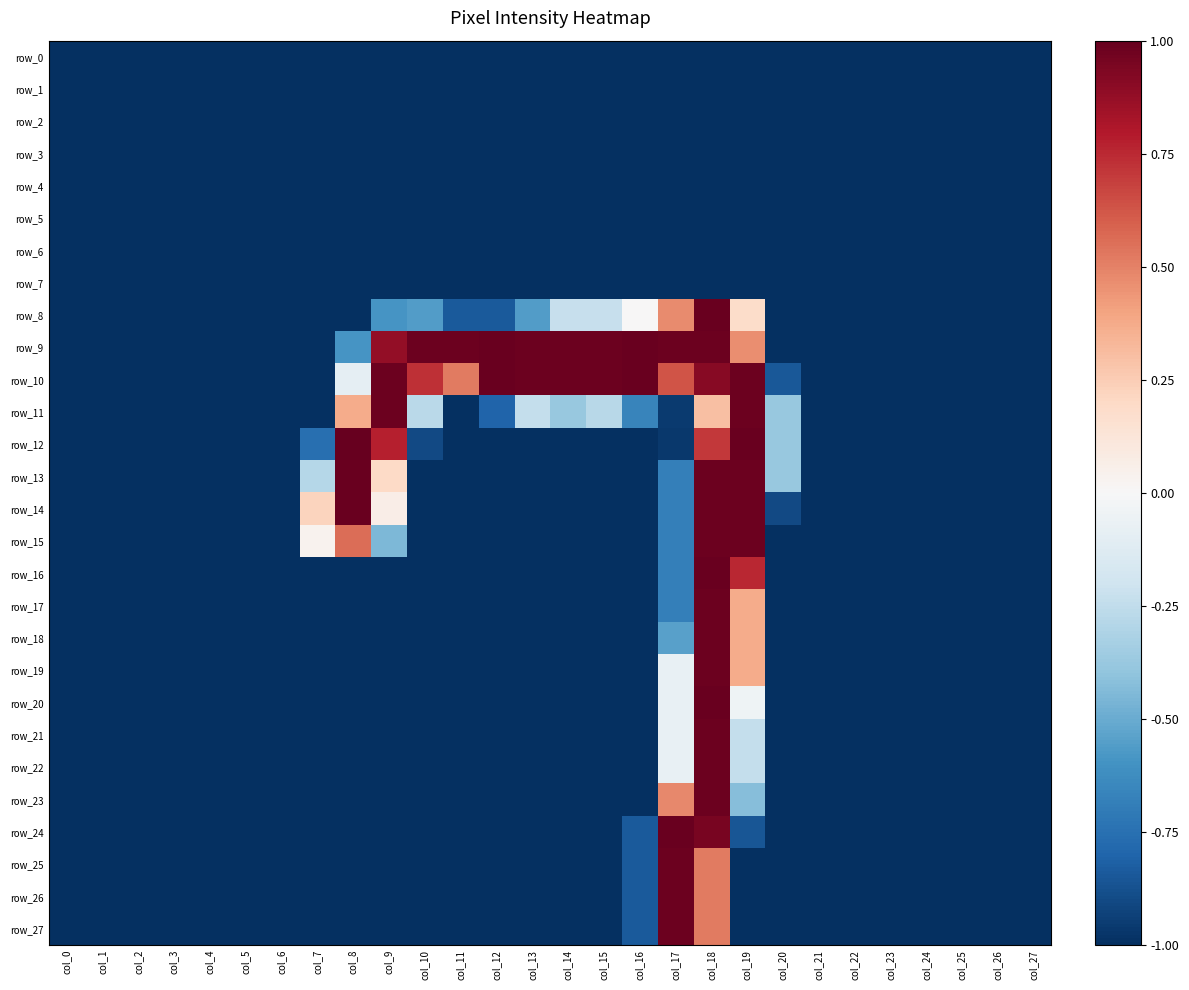

Reading right to left, transcribe all the data shown in this chart.

row_0: col_27=-1.0	col_26=-1.0	col_25=-1.0	col_24=-1.0	col_23=-1.0	col_22=-1.0	col_21=-1.0	col_20=-1.0	col_19=-1.0	col_18=-1.0	col_17=-1.0	col_16=-1.0	col_15=-1.0	col_14=-1.0	col_13=-1.0	col_12=-1.0	col_11=-1.0	col_10=-1.0	col_9=-1.0	col_8=-1.0	col_7=-1.0	col_6=-1.0	col_5=-1.0	col_4=-1.0	col_3=-1.0	col_2=-1.0	col_1=-1.0	col_0=-1.0
row_1: col_27=-1.0	col_26=-1.0	col_25=-1.0	col_24=-1.0	col_23=-1.0	col_22=-1.0	col_21=-1.0	col_20=-1.0	col_19=-1.0	col_18=-1.0	col_17=-1.0	col_16=-1.0	col_15=-1.0	col_14=-1.0	col_13=-1.0	col_12=-1.0	col_11=-1.0	col_10=-1.0	col_9=-1.0	col_8=-1.0	col_7=-1.0	col_6=-1.0	col_5=-1.0	col_4=-1.0	col_3=-1.0	col_2=-1.0	col_1=-1.0	col_0=-1.0
row_2: col_27=-1.0	col_26=-1.0	col_25=-1.0	col_24=-1.0	col_23=-1.0	col_22=-1.0	col_21=-1.0	col_20=-1.0	col_19=-1.0	col_18=-1.0	col_17=-1.0	col_16=-1.0	col_15=-1.0	col_14=-1.0	col_13=-1.0	col_12=-1.0	col_11=-1.0	col_10=-1.0	col_9=-1.0	col_8=-1.0	col_7=-1.0	col_6=-1.0	col_5=-1.0	col_4=-1.0	col_3=-1.0	col_2=-1.0	col_1=-1.0	col_0=-1.0
row_3: col_27=-1.0	col_26=-1.0	col_25=-1.0	col_24=-1.0	col_23=-1.0	col_22=-1.0	col_21=-1.0	col_20=-1.0	col_19=-1.0	col_18=-1.0	col_17=-1.0	col_16=-1.0	col_15=-1.0	col_14=-1.0	col_13=-1.0	col_12=-1.0	col_11=-1.0	col_10=-1.0	col_9=-1.0	col_8=-1.0	col_7=-1.0	col_6=-1.0	col_5=-1.0	col_4=-1.0	col_3=-1.0	col_2=-1.0	col_1=-1.0	col_0=-1.0
row_4: col_27=-1.0	col_26=-1.0	col_25=-1.0	col_24=-1.0	col_23=-1.0	col_22=-1.0	col_21=-1.0	col_20=-1.0	col_19=-1.0	col_18=-1.0	col_17=-1.0	col_16=-1.0	col_15=-1.0	col_14=-1.0	col_13=-1.0	col_12=-1.0	col_11=-1.0	col_10=-1.0	col_9=-1.0	col_8=-1.0	col_7=-1.0	col_6=-1.0	col_5=-1.0	col_4=-1.0	col_3=-1.0	col_2=-1.0	col_1=-1.0	col_0=-1.0
row_5: col_27=-1.0	col_26=-1.0	col_25=-1.0	col_24=-1.0	col_23=-1.0	col_22=-1.0	col_21=-1.0	col_20=-1.0	col_19=-1.0	col_18=-1.0	col_17=-1.0	col_16=-1.0	col_15=-1.0	col_14=-1.0	col_13=-1.0	col_12=-1.0	col_11=-1.0	col_10=-1.0	col_9=-1.0	col_8=-1.0	col_7=-1.0	col_6=-1.0	col_5=-1.0	col_4=-1.0	col_3=-1.0	col_2=-1.0	col_1=-1.0	col_0=-1.0
row_6: col_27=-1.0	col_26=-1.0	col_25=-1.0	col_24=-1.0	col_23=-1.0	col_22=-1.0	col_21=-1.0	col_20=-1.0	col_19=-1.0	col_18=-1.0	col_17=-1.0	col_16=-1.0	col_15=-1.0	col_14=-1.0	col_13=-1.0	col_12=-1.0	col_11=-1.0	col_10=-1.0	col_9=-1.0	col_8=-1.0	col_7=-1.0	col_6=-1.0	col_5=-1.0	col_4=-1.0	col_3=-1.0	col_2=-1.0	col_1=-1.0	col_0=-1.0
row_7: col_27=-1.0	col_26=-1.0	col_25=-1.0	col_24=-1.0	col_23=-1.0	col_22=-1.0	col_21=-1.0	col_20=-1.0	col_19=-1.0	col_18=-1.0	col_17=-1.0	col_16=-1.0	col_15=-1.0	col_14=-1.0	col_13=-1.0	col_12=-1.0	col_11=-1.0	col_10=-1.0	col_9=-1.0	col_8=-1.0	col_7=-1.0	col_6=-1.0	col_5=-1.0	col_4=-1.0	col_3=-1.0	col_2=-1.0	col_1=-1.0	col_0=-1.0
row_8: col_27=-1.0	col_26=-1.0	col_25=-1.0	col_24=-1.0	col_23=-1.0	col_22=-1.0	col_21=-1.0	col_20=-1.0	col_19=0.2	col_18=1.0	col_17=0.5	col_16=0.0	col_15=-0.2	col_14=-0.2	col_13=-0.6	col_12=-0.8	col_11=-0.8	col_10=-0.6	col_9=-0.6	col_8=-1.0	col_7=-1.0	col_6=-1.0	col_5=-1.0	col_4=-1.0	col_3=-1.0	col_2=-1.0	col_1=-1.0	col_0=-1.0
row_9: col_27=-1.0	col_26=-1.0	col_25=-1.0	col_24=-1.0	col_23=-1.0	col_22=-1.0	col_21=-1.0	col_20=-1.0	col_19=0.5	col_18=1.0	col_17=1.0	col_16=1.0	col_15=1.0	col_14=1.0	col_13=1.0	col_12=1.0	col_11=1.0	col_10=1.0	col_9=0.9	col_8=-0.6	col_7=-1.0	col_6=-1.0	col_5=-1.0	col_4=-1.0	col_3=-1.0	col_2=-1.0	col_1=-1.0	col_0=-1.0
row_10: col_27=-1.0	col_26=-1.0	col_25=-1.0	col_24=-1.0	col_23=-1.0	col_22=-1.0	col_21=-1.0	col_20=-0.9	col_19=1.0	col_18=0.9	col_17=0.6	col_16=1.0	col_15=1.0	col_14=1.0	col_13=1.0	col_12=1.0	col_11=0.5	col_10=0.7	col_9=1.0	col_8=-0.1	col_7=-1.0	col_6=-1.0	col_5=-1.0	col_4=-1.0	col_3=-1.0	col_2=-1.0	col_1=-1.0	col_0=-1.0
row_11: col_27=-1.0	col_26=-1.0	col_25=-1.0	col_24=-1.0	col_23=-1.0	col_22=-1.0	col_21=-1.0	col_20=-0.4	col_19=1.0	col_18=0.3	col_17=-1.0	col_16=-0.7	col_15=-0.3	col_14=-0.4	col_13=-0.2	col_12=-0.8	col_11=-1.0	col_10=-0.3	col_9=1.0	col_8=0.4	col_7=-1.0	col_6=-1.0	col_5=-1.0	col_4=-1.0	col_3=-1.0	col_2=-1.0	col_1=-1.0	col_0=-1.0
row_12: col_27=-1.0	col_26=-1.0	col_25=-1.0	col_24=-1.0	col_23=-1.0	col_22=-1.0	col_21=-1.0	col_20=-0.4	col_19=1.0	col_18=0.7	col_17=-1.0	col_16=-1.0	col_15=-1.0	col_14=-1.0	col_13=-1.0	col_12=-1.0	col_11=-1.0	col_10=-0.9	col_9=0.8	col_8=1.0	col_7=-0.8	col_6=-1.0	col_5=-1.0	col_4=-1.0	col_3=-1.0	col_2=-1.0	col_1=-1.0	col_0=-1.0
row_13: col_27=-1.0	col_26=-1.0	col_25=-1.0	col_24=-1.0	col_23=-1.0	col_22=-1.0	col_21=-1.0	col_20=-0.4	col_19=1.0	col_18=1.0	col_17=-0.7	col_16=-1.0	col_15=-1.0	col_14=-1.0	col_13=-1.0	col_12=-1.0	col_11=-1.0	col_10=-1.0	col_9=0.2	col_8=1.0	col_7=-0.3	col_6=-1.0	col_5=-1.0	col_4=-1.0	col_3=-1.0	col_2=-1.0	col_1=-1.0	col_0=-1.0
row_14: col_27=-1.0	col_26=-1.0	col_25=-1.0	col_24=-1.0	col_23=-1.0	col_22=-1.0	col_21=-1.0	col_20=-0.9	col_19=1.0	col_18=1.0	col_17=-0.7	col_16=-1.0	col_15=-1.0	col_14=-1.0	col_13=-1.0	col_12=-1.0	col_11=-1.0	col_10=-1.0	col_9=0.1	col_8=1.0	col_7=0.2	col_6=-1.0	col_5=-1.0	col_4=-1.0	col_3=-1.0	col_2=-1.0	col_1=-1.0	col_0=-1.0
row_15: col_27=-1.0	col_26=-1.0	col_25=-1.0	col_24=-1.0	col_23=-1.0	col_22=-1.0	col_21=-1.0	col_20=-1.0	col_19=1.0	col_18=1.0	col_17=-0.7	col_16=-1.0	col_15=-1.0	col_14=-1.0	col_13=-1.0	col_12=-1.0	col_11=-1.0	col_10=-1.0	col_9=-0.5	col_8=0.6	col_7=0.0	col_6=-1.0	col_5=-1.0	col_4=-1.0	col_3=-1.0	col_2=-1.0	col_1=-1.0	col_0=-1.0
row_16: col_27=-1.0	col_26=-1.0	col_25=-1.0	col_24=-1.0	col_23=-1.0	col_22=-1.0	col_21=-1.0	col_20=-1.0	col_19=0.8	col_18=1.0	col_17=-0.7	col_16=-1.0	col_15=-1.0	col_14=-1.0	col_13=-1.0	col_12=-1.0	col_11=-1.0	col_10=-1.0	col_9=-1.0	col_8=-1.0	col_7=-1.0	col_6=-1.0	col_5=-1.0	col_4=-1.0	col_3=-1.0	col_2=-1.0	col_1=-1.0	col_0=-1.0
row_17: col_27=-1.0	col_26=-1.0	col_25=-1.0	col_24=-1.0	col_23=-1.0	col_22=-1.0	col_21=-1.0	col_20=-1.0	col_19=0.4	col_18=1.0	col_17=-0.7	col_16=-1.0	col_15=-1.0	col_14=-1.0	col_13=-1.0	col_12=-1.0	col_11=-1.0	col_10=-1.0	col_9=-1.0	col_8=-1.0	col_7=-1.0	col_6=-1.0	col_5=-1.0	col_4=-1.0	col_3=-1.0	col_2=-1.0	col_1=-1.0	col_0=-1.0
row_18: col_27=-1.0	col_26=-1.0	col_25=-1.0	col_24=-1.0	col_23=-1.0	col_22=-1.0	col_21=-1.0	col_20=-1.0	col_19=0.4	col_18=1.0	col_17=-0.5	col_16=-1.0	col_15=-1.0	col_14=-1.0	col_13=-1.0	col_12=-1.0	col_11=-1.0	col_10=-1.0	col_9=-1.0	col_8=-1.0	col_7=-1.0	col_6=-1.0	col_5=-1.0	col_4=-1.0	col_3=-1.0	col_2=-1.0	col_1=-1.0	col_0=-1.0
row_19: col_27=-1.0	col_26=-1.0	col_25=-1.0	col_24=-1.0	col_23=-1.0	col_22=-1.0	col_21=-1.0	col_20=-1.0	col_19=0.4	col_18=1.0	col_17=-0.1	col_16=-1.0	col_15=-1.0	col_14=-1.0	col_13=-1.0	col_12=-1.0	col_11=-1.0	col_10=-1.0	col_9=-1.0	col_8=-1.0	col_7=-1.0	col_6=-1.0	col_5=-1.0	col_4=-1.0	col_3=-1.0	col_2=-1.0	col_1=-1.0	col_0=-1.0
row_20: col_27=-1.0	col_26=-1.0	col_25=-1.0	col_24=-1.0	col_23=-1.0	col_22=-1.0	col_21=-1.0	col_20=-1.0	col_19=-0.0	col_18=1.0	col_17=-0.1	col_16=-1.0	col_15=-1.0	col_14=-1.0	col_13=-1.0	col_12=-1.0	col_11=-1.0	col_10=-1.0	col_9=-1.0	col_8=-1.0	col_7=-1.0	col_6=-1.0	col_5=-1.0	col_4=-1.0	col_3=-1.0	col_2=-1.0	col_1=-1.0	col_0=-1.0
row_21: col_27=-1.0	col_26=-1.0	col_25=-1.0	col_24=-1.0	col_23=-1.0	col_22=-1.0	col_21=-1.0	col_20=-1.0	col_19=-0.2	col_18=1.0	col_17=-0.1	col_16=-1.0	col_15=-1.0	col_14=-1.0	col_13=-1.0	col_12=-1.0	col_11=-1.0	col_10=-1.0	col_9=-1.0	col_8=-1.0	col_7=-1.0	col_6=-1.0	col_5=-1.0	col_4=-1.0	col_3=-1.0	col_2=-1.0	col_1=-1.0	col_0=-1.0
row_22: col_27=-1.0	col_26=-1.0	col_25=-1.0	col_24=-1.0	col_23=-1.0	col_22=-1.0	col_21=-1.0	col_20=-1.0	col_19=-0.2	col_18=1.0	col_17=-0.1	col_16=-1.0	col_15=-1.0	col_14=-1.0	col_13=-1.0	col_12=-1.0	col_11=-1.0	col_10=-1.0	col_9=-1.0	col_8=-1.0	col_7=-1.0	col_6=-1.0	col_5=-1.0	col_4=-1.0	col_3=-1.0	col_2=-1.0	col_1=-1.0	col_0=-1.0
row_23: col_27=-1.0	col_26=-1.0	col_25=-1.0	col_24=-1.0	col_23=-1.0	col_22=-1.0	col_21=-1.0	col_20=-1.0	col_19=-0.4	col_18=1.0	col_17=0.5	col_16=-1.0	col_15=-1.0	col_14=-1.0	col_13=-1.0	col_12=-1.0	col_11=-1.0	col_10=-1.0	col_9=-1.0	col_8=-1.0	col_7=-1.0	col_6=-1.0	col_5=-1.0	col_4=-1.0	col_3=-1.0	col_2=-1.0	col_1=-1.0	col_0=-1.0
row_24: col_27=-1.0	col_26=-1.0	col_25=-1.0	col_24=-1.0	col_23=-1.0	col_22=-1.0	col_21=-1.0	col_20=-1.0	col_19=-0.9	col_18=1.0	col_17=1.0	col_16=-0.8	col_15=-1.0	col_14=-1.0	col_13=-1.0	col_12=-1.0	col_11=-1.0	col_10=-1.0	col_9=-1.0	col_8=-1.0	col_7=-1.0	col_6=-1.0	col_5=-1.0	col_4=-1.0	col_3=-1.0	col_2=-1.0	col_1=-1.0	col_0=-1.0
row_25: col_27=-1.0	col_26=-1.0	col_25=-1.0	col_24=-1.0	col_23=-1.0	col_22=-1.0	col_21=-1.0	col_20=-1.0	col_19=-1.0	col_18=0.5	col_17=1.0	col_16=-0.8	col_15=-1.0	col_14=-1.0	col_13=-1.0	col_12=-1.0	col_11=-1.0	col_10=-1.0	col_9=-1.0	col_8=-1.0	col_7=-1.0	col_6=-1.0	col_5=-1.0	col_4=-1.0	col_3=-1.0	col_2=-1.0	col_1=-1.0	col_0=-1.0
row_26: col_27=-1.0	col_26=-1.0	col_25=-1.0	col_24=-1.0	col_23=-1.0	col_22=-1.0	col_21=-1.0	col_20=-1.0	col_19=-1.0	col_18=0.5	col_17=1.0	col_16=-0.8	col_15=-1.0	col_14=-1.0	col_13=-1.0	col_12=-1.0	col_11=-1.0	col_10=-1.0	col_9=-1.0	col_8=-1.0	col_7=-1.0	col_6=-1.0	col_5=-1.0	col_4=-1.0	col_3=-1.0	col_2=-1.0	col_1=-1.0	col_0=-1.0
row_27: col_27=-1.0	col_26=-1.0	col_25=-1.0	col_24=-1.0	col_23=-1.0	col_22=-1.0	col_21=-1.0	col_20=-1.0	col_19=-1.0	col_18=0.5	col_17=1.0	col_16=-0.8	col_15=-1.0	col_14=-1.0	col_13=-1.0	col_12=-1.0	col_11=-1.0	col_10=-1.0	col_9=-1.0	col_8=-1.0	col_7=-1.0	col_6=-1.0	col_5=-1.0	col_4=-1.0	col_3=-1.0	col_2=-1.0	col_1=-1.0	col_0=-1.0